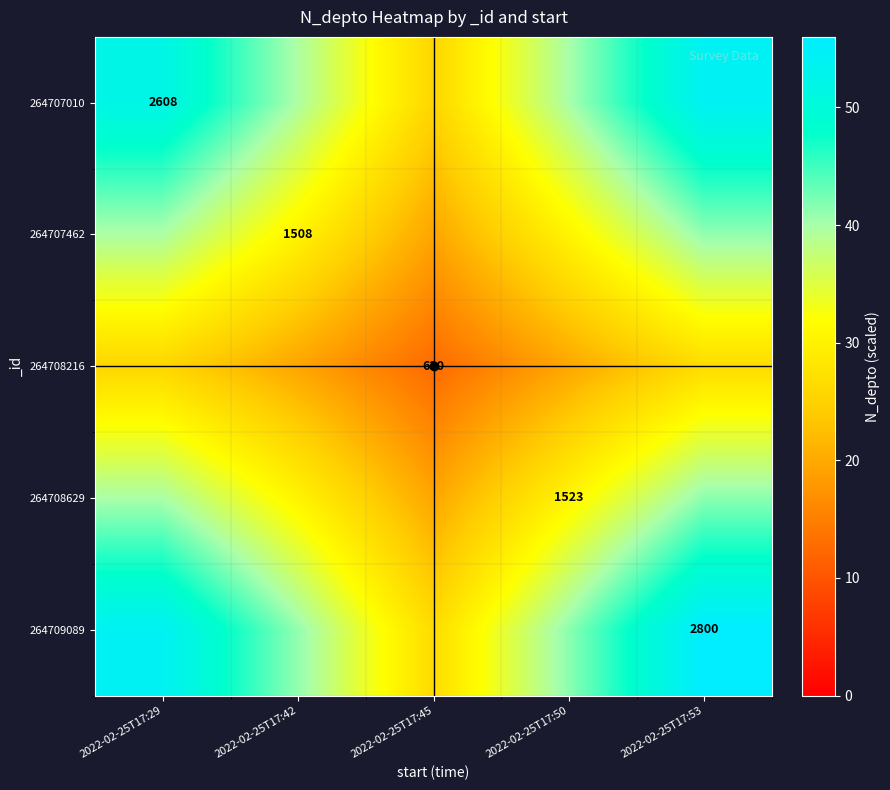

At which label does 264707010 reach its peak?

2022-02-25T17:53